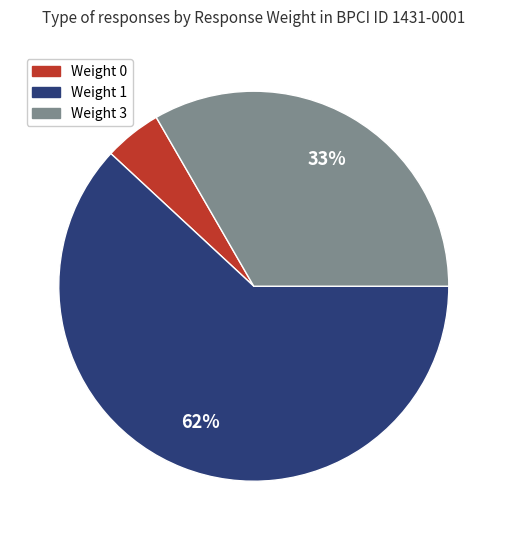

Between Weight 0 and Weight 3, which is larger?

Weight 3